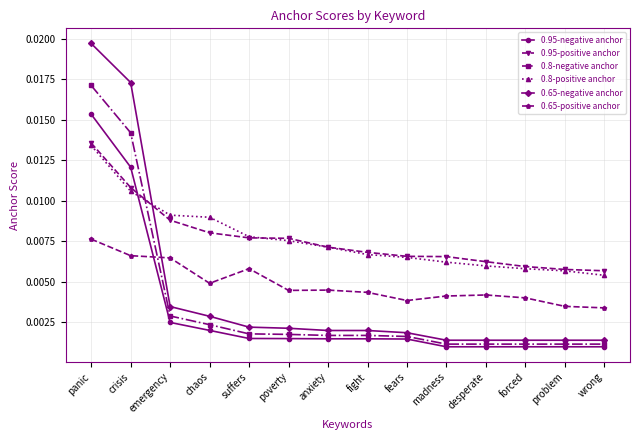

Is the value of 0.65-negative anchor at desperate greater than the value of 0.65-positive anchor at problem?

No